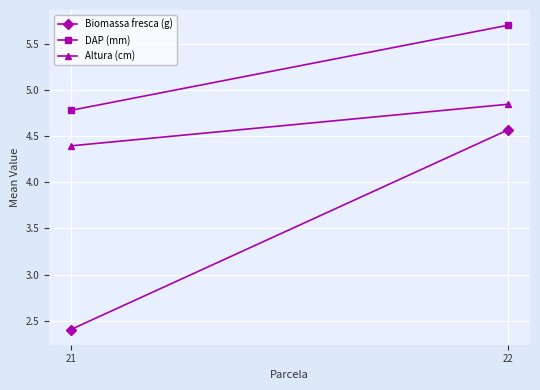

What is the maximum value for Altura (cm)?

4.8